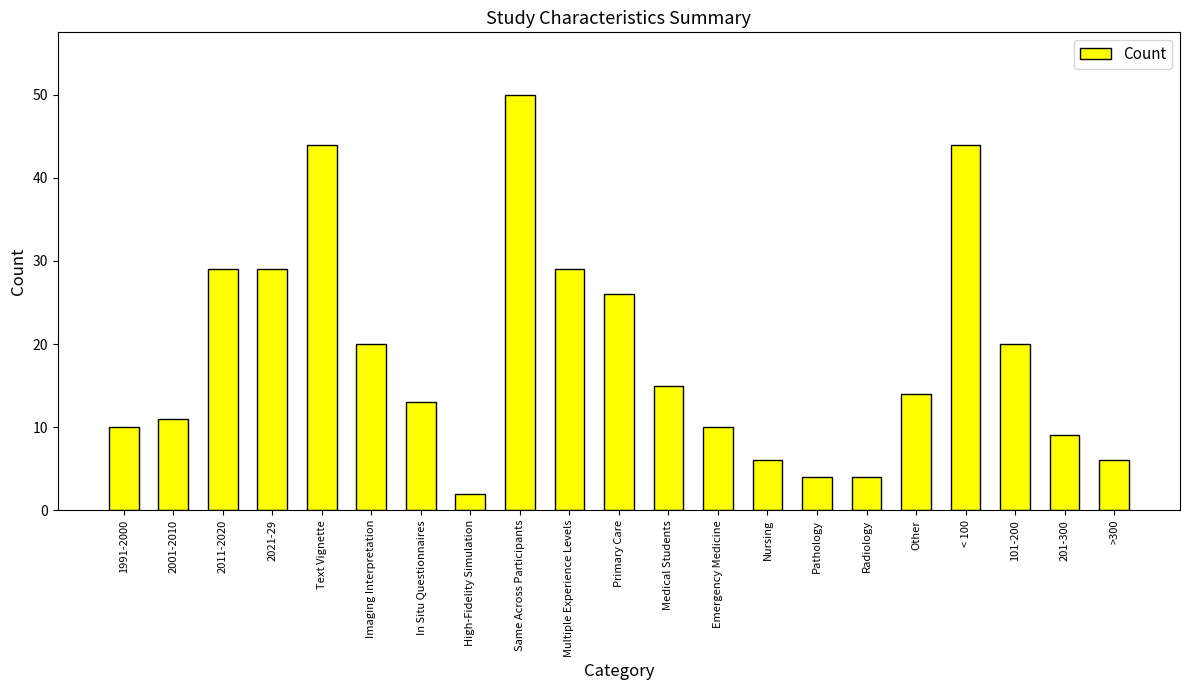

What is the sum of all values?

395